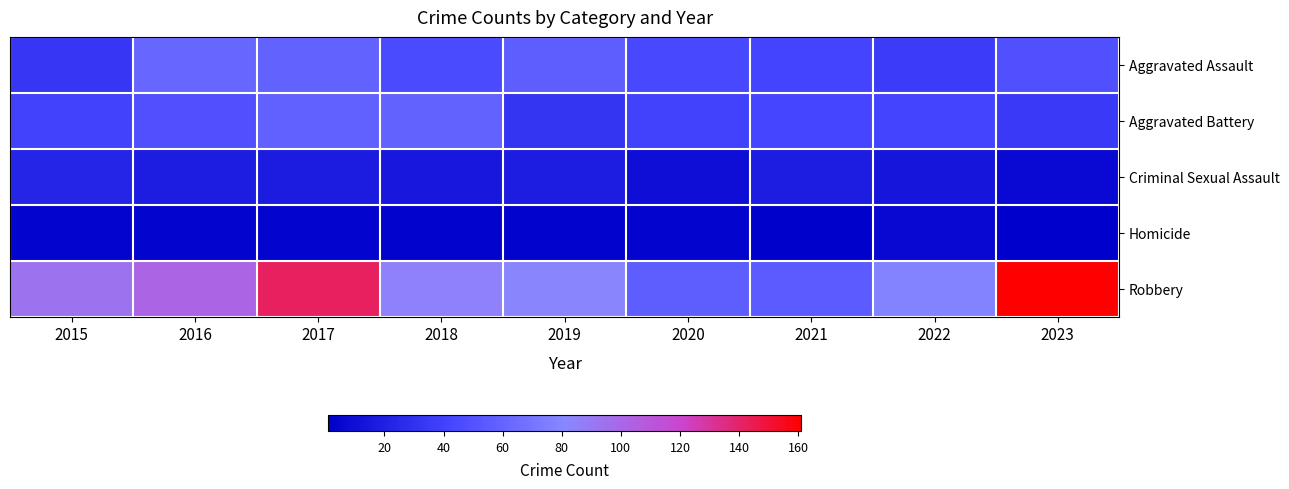

Which category has the highest value across all series?

2023